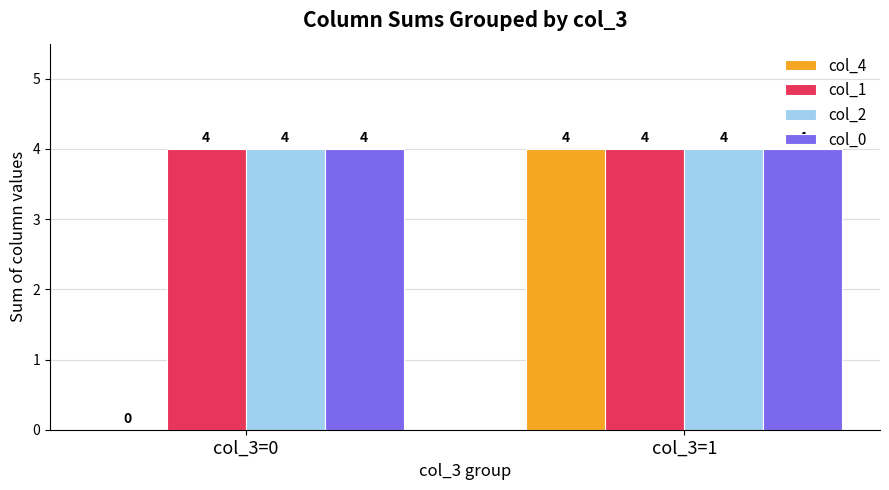

What is the total value across all series at col_3=1?

16